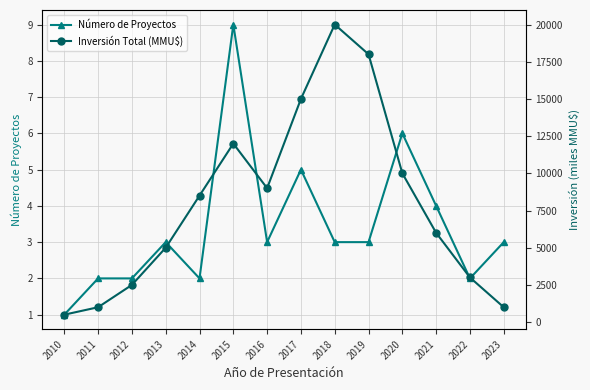

Between 2019 and 2017, which is larger?

2017